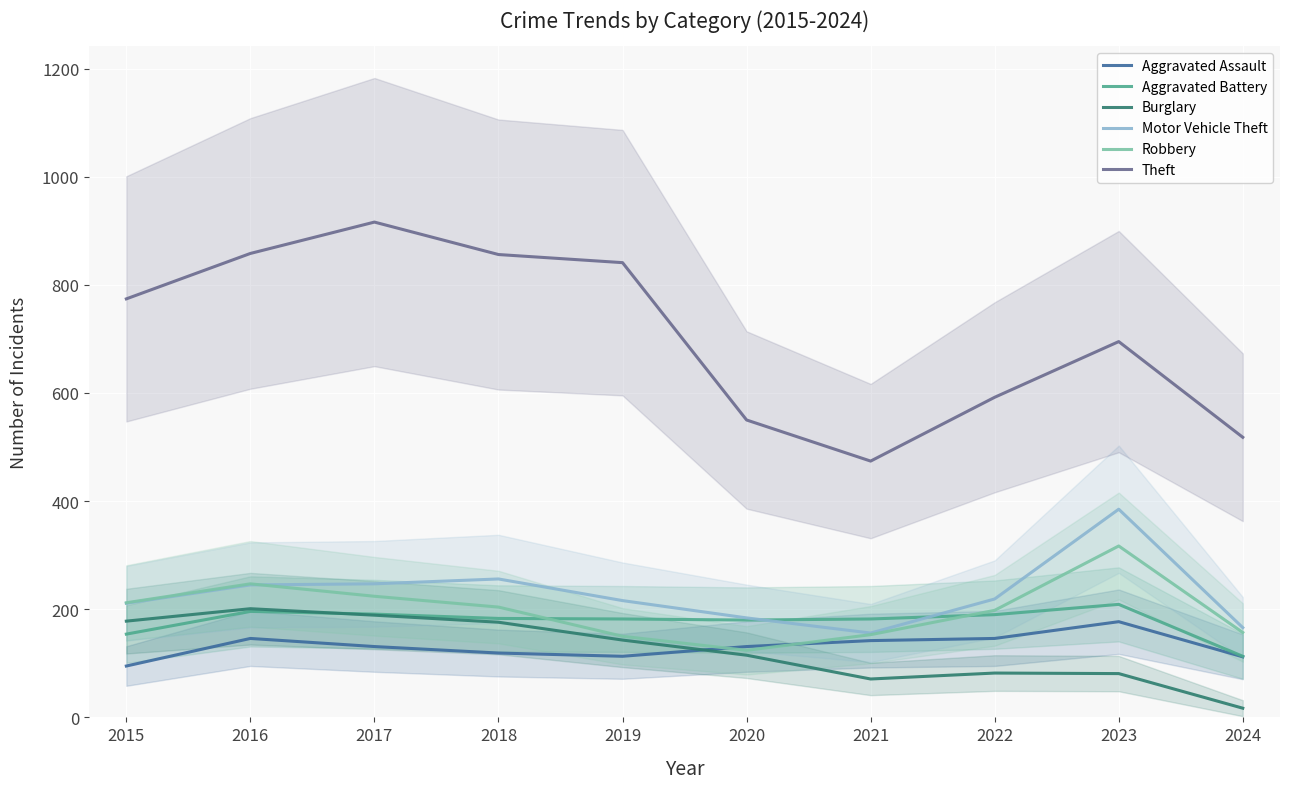

At which category is the sum across all series the highest?

2017